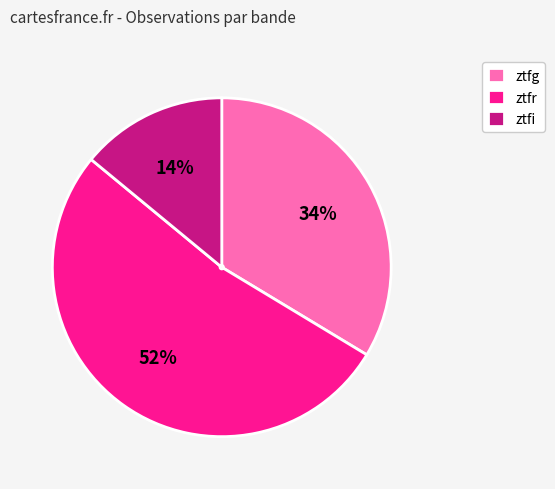

Is the sum of ztfr and ztfg greater than half?

Yes